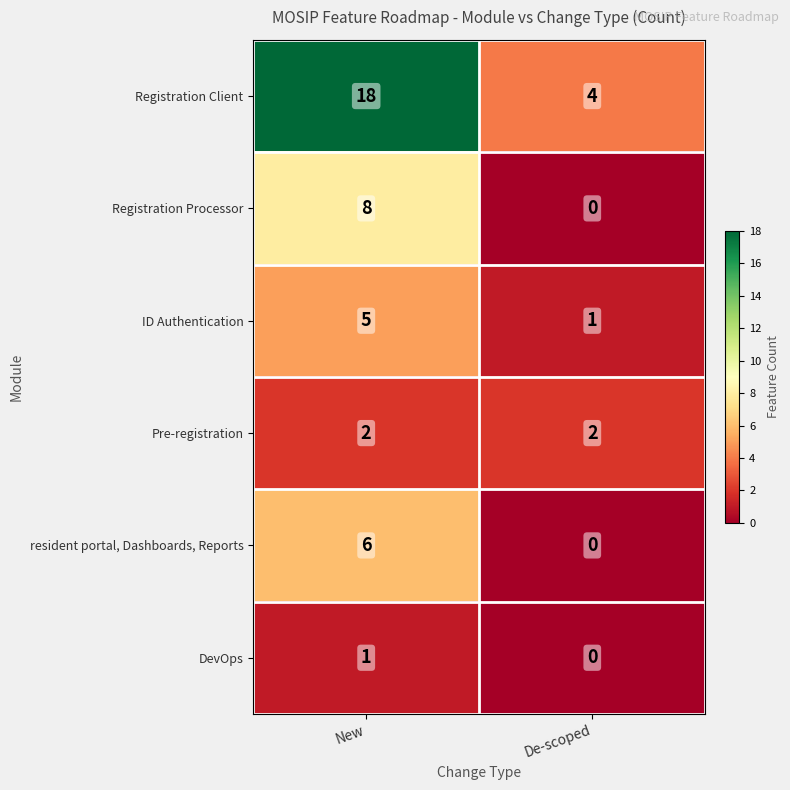

At which category is the sum across all series the highest?

New